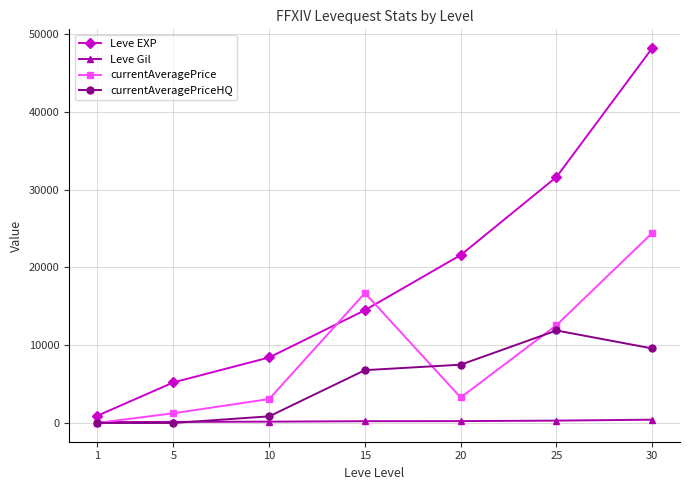

Is this an area chart (filled region under the line)?

No